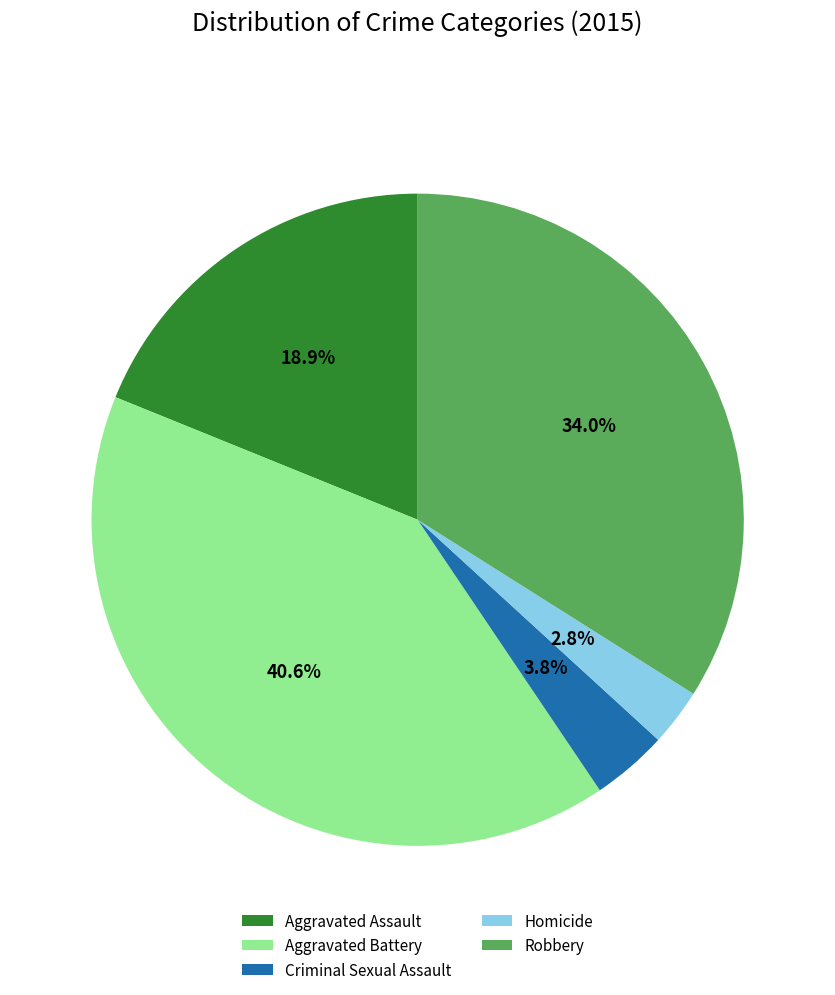

How many slices are in this pie chart?

5